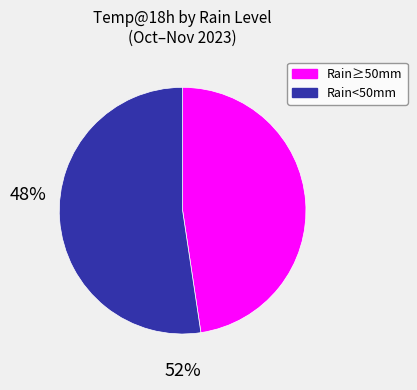

Is there a majority slice in this chart?

Yes